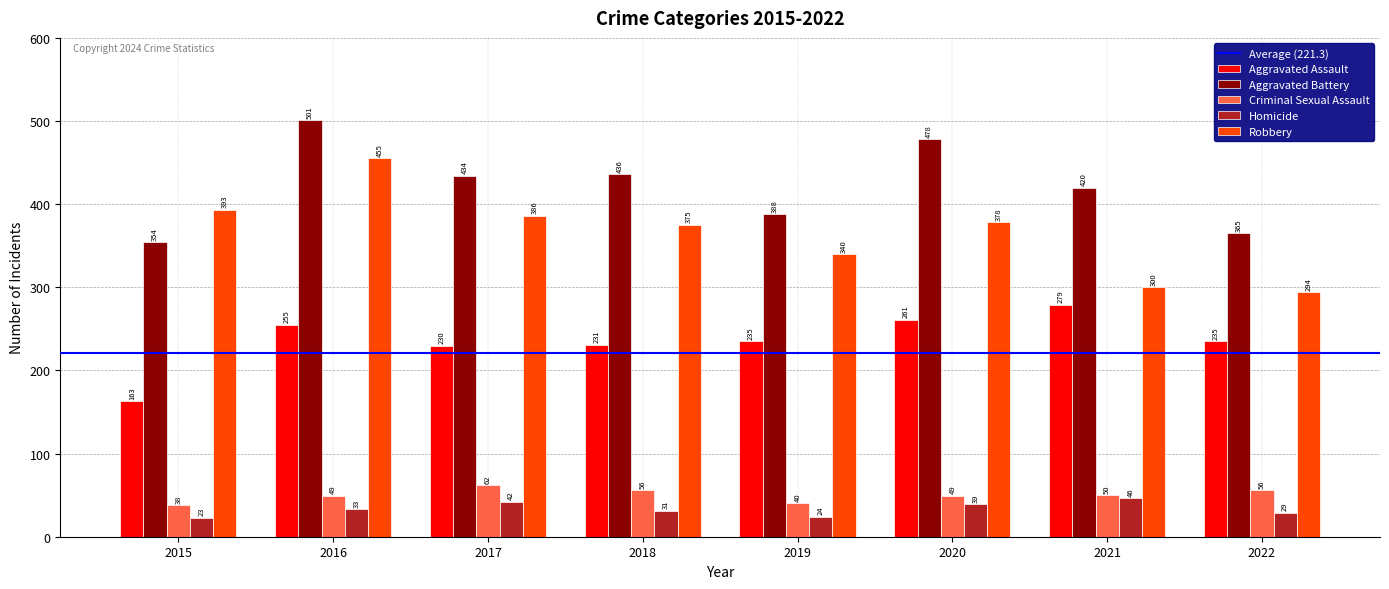

What value does the Criminal Sexual Assault series have at 2016, to the nearest 5?

50